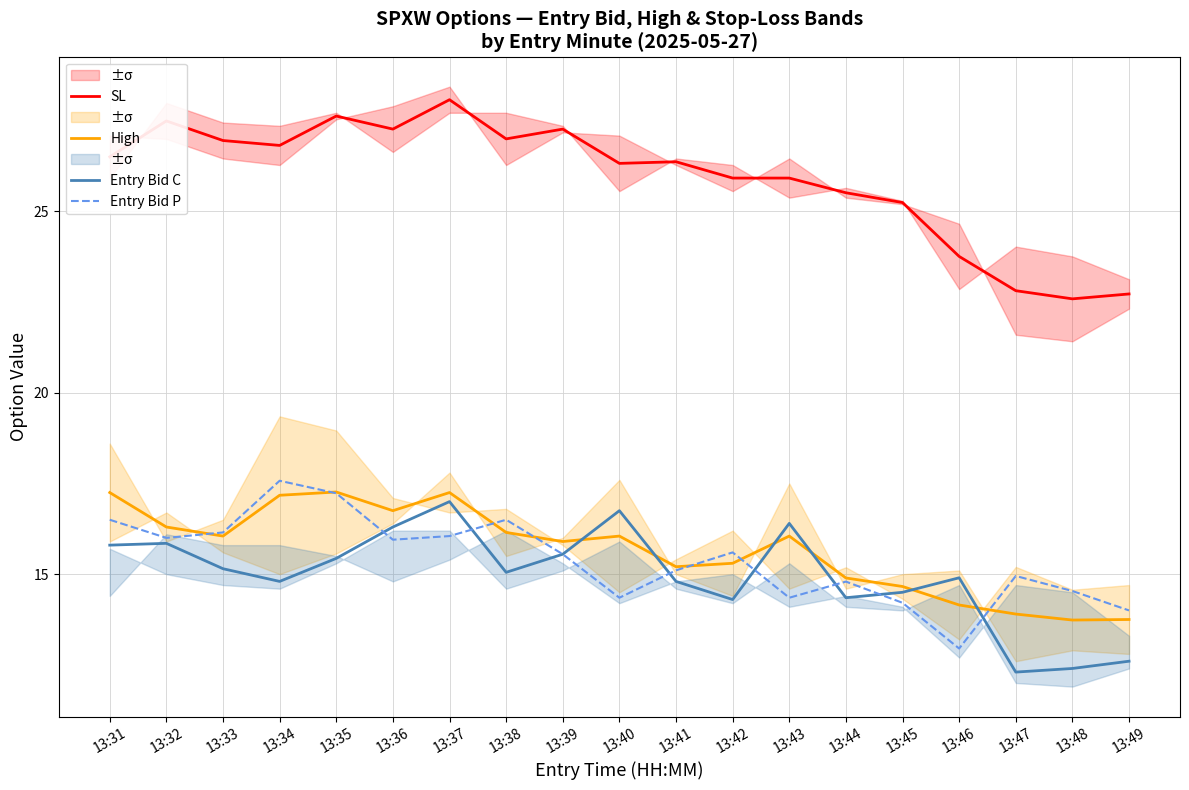

Is this an area chart (filled region under the line)?

No